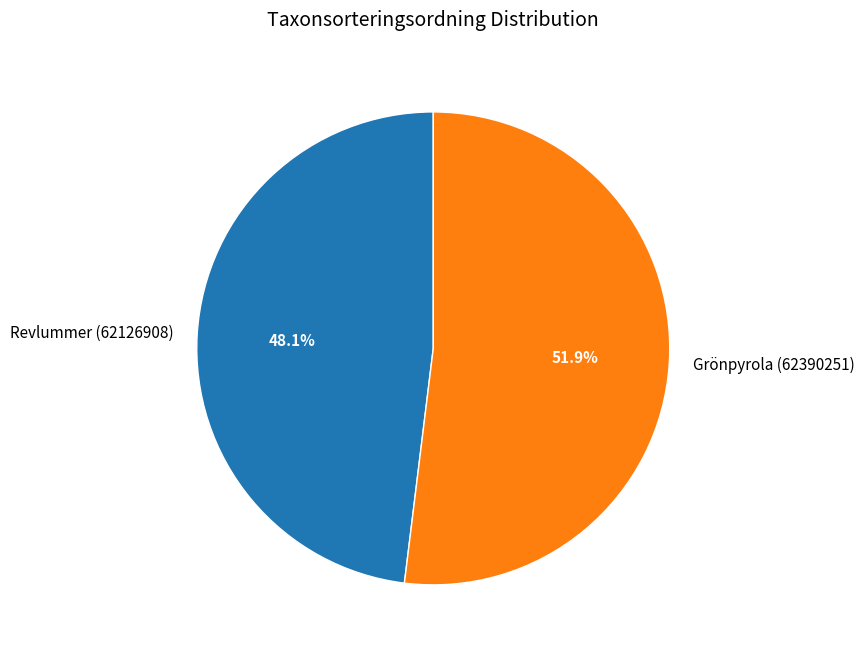

What is the ratio of the value at Grönpyrola (62390251) to the value at Revlummer (62126908)?

1.1